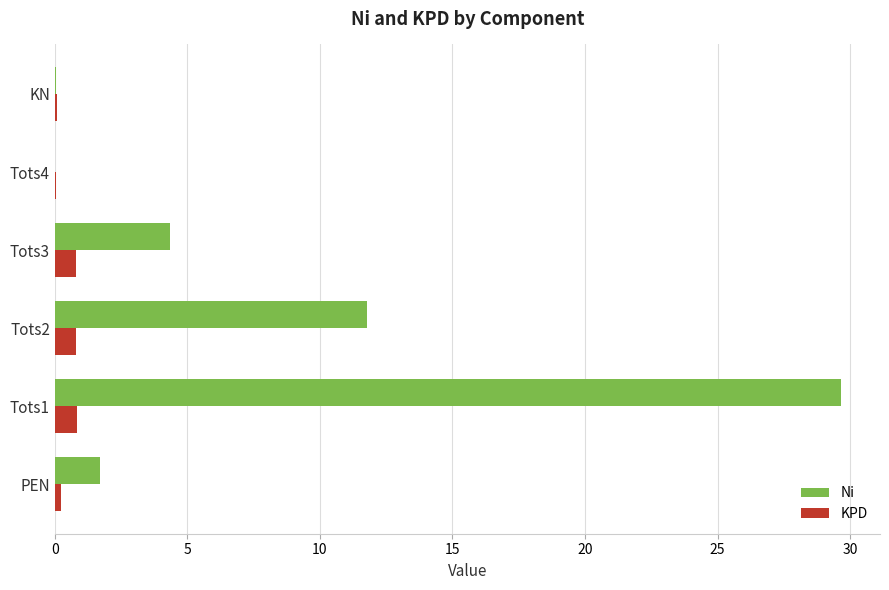

The Ni series shows 4.3 at Tots3. True or false?

True